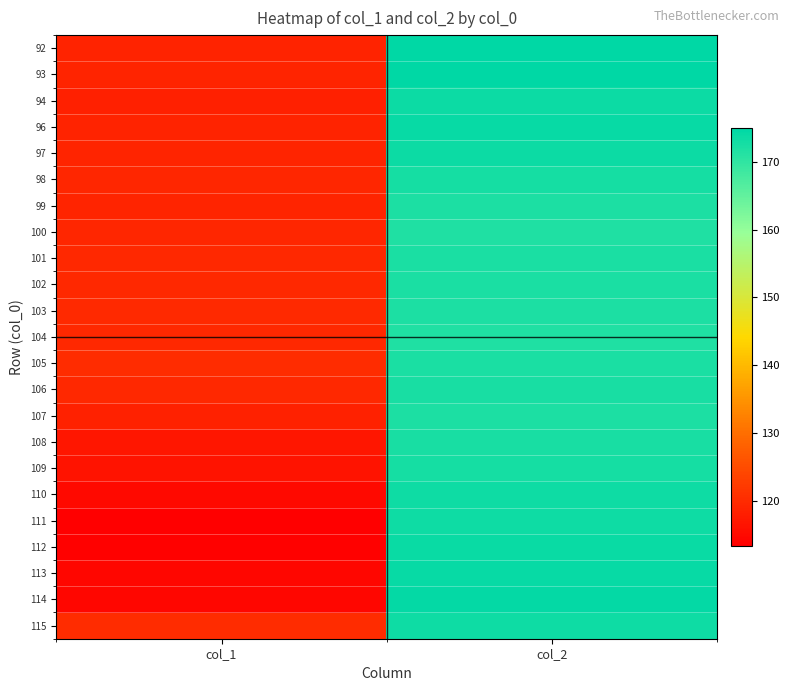

Reading right to left, list all the values displayed in this chart.

92: col_2=175.0	col_1=118.8
93: col_2=174.8	col_1=119.0
94: col_2=173.6	col_1=118.3
96: col_2=174.2	col_1=118.7
97: col_2=173.8	col_1=118.9
98: col_2=172.8	col_1=119.1
99: col_2=171.9	col_1=119.1
100: col_2=171.6	col_1=119.3
101: col_2=172.2	col_1=119.5
102: col_2=172.1	col_1=119.4
103: col_2=171.9	col_1=119.8
104: col_2=171.6	col_1=119.5
105: col_2=172.1	col_1=120.2
106: col_2=172.4	col_1=119.4
107: col_2=172.1	col_1=118.4
108: col_2=172.4	col_1=116.8
109: col_2=172.7	col_1=116.3
110: col_2=173.3	col_1=115.0
111: col_2=173.5	col_1=113.3
112: col_2=174.0	col_1=113.7
113: col_2=174.2	col_1=114.4
114: col_2=174.4	col_1=114.4
115: col_2=173.5	col_1=120.2